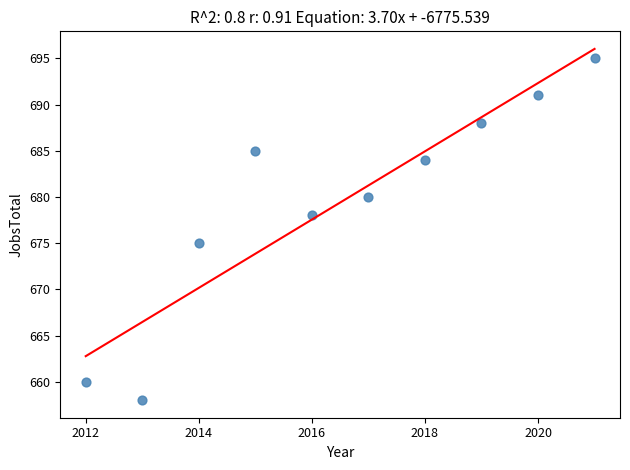

What Y value in the scatter plot is closest to 676?

675